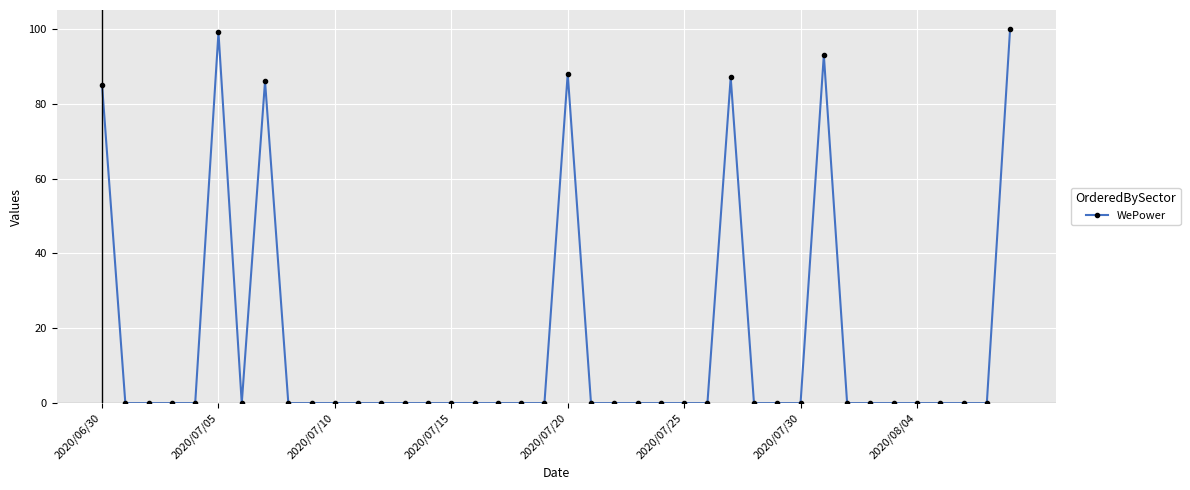

What is the sum of all values?

638